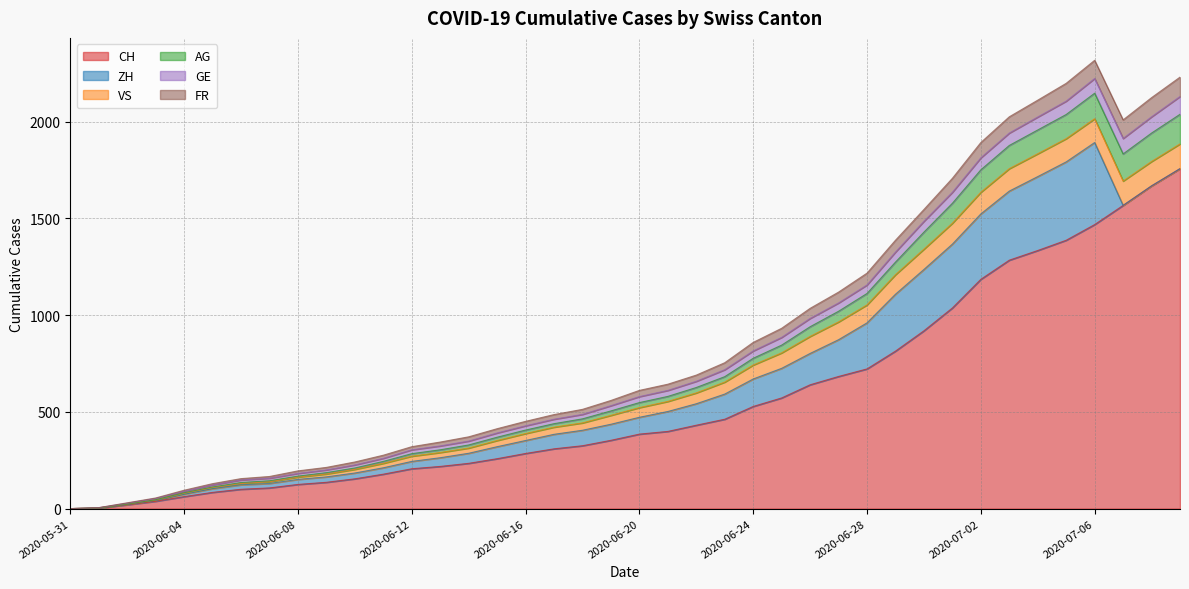

What is the maximum value for CH?

1757